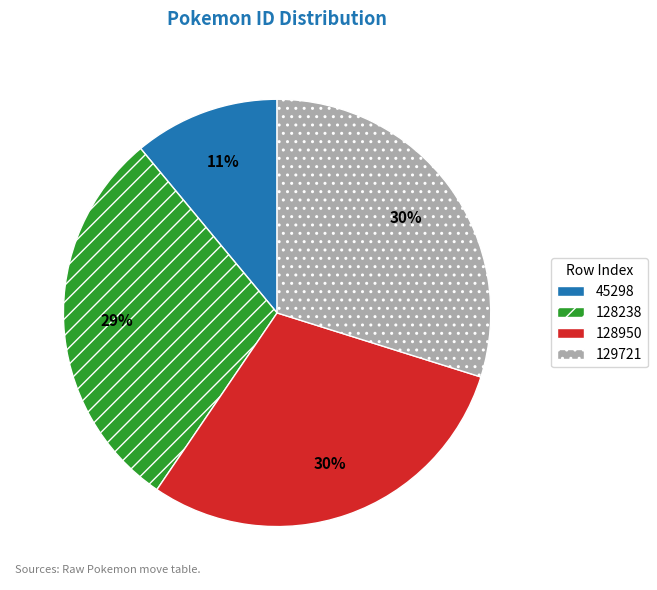

Is the sum of 129721 and 128238 greater than half?

Yes